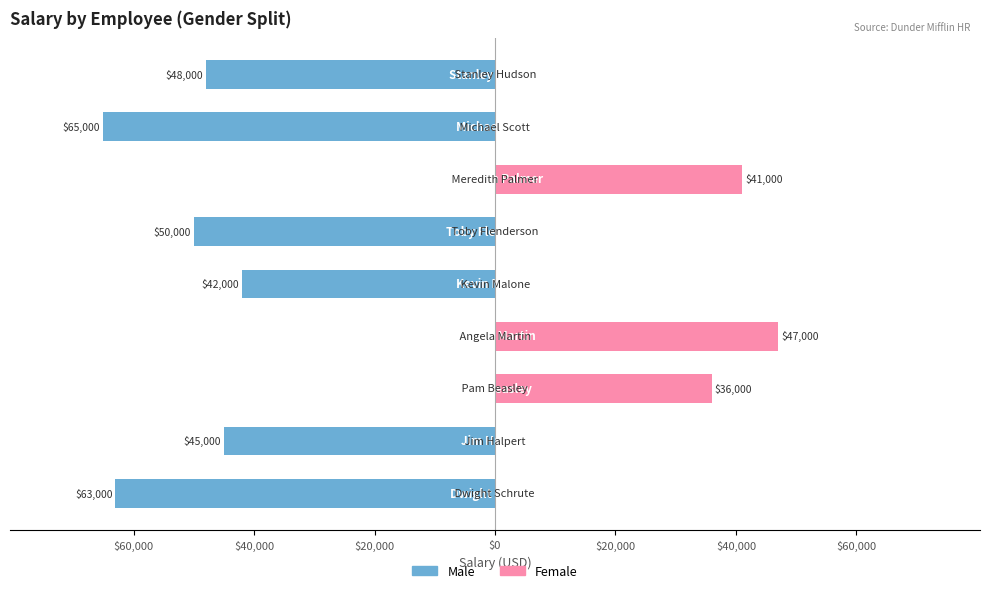

Is the value of Male at 8 greater than the value of Female at $40,000?

No